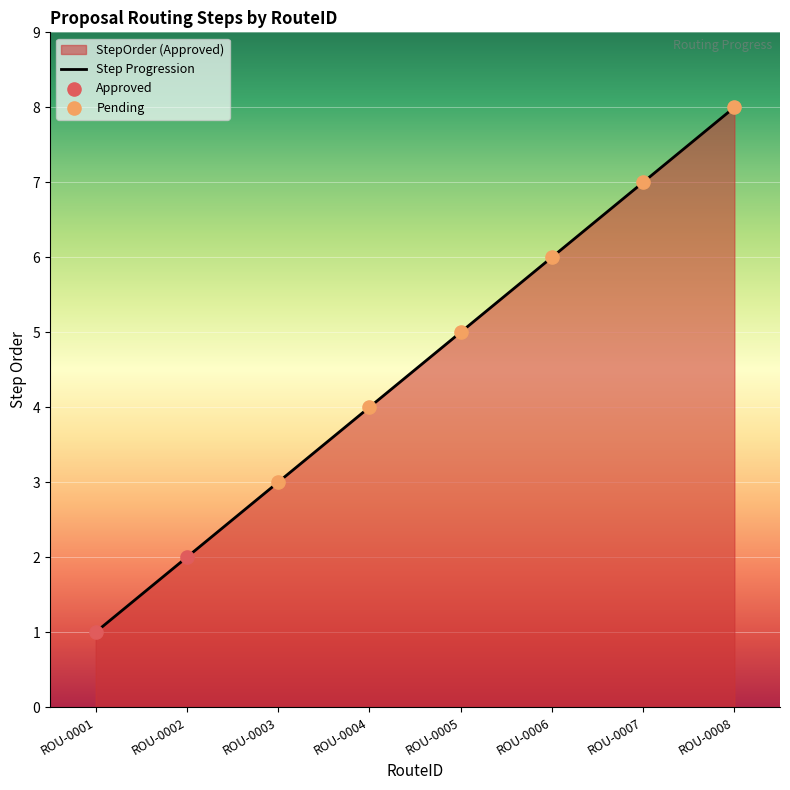

Approximately how many times larger is the value at ROU-0001 compared to ROU-0007?

0.1